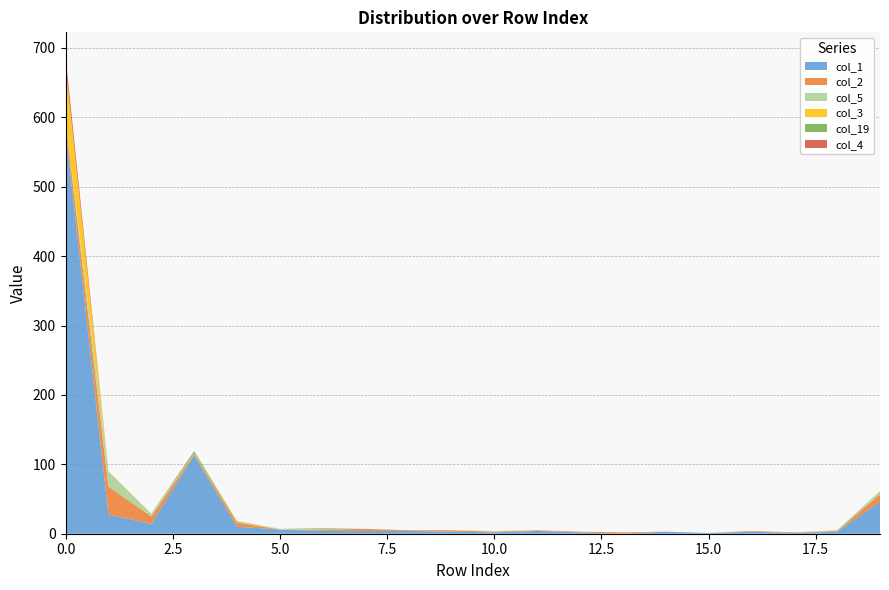

Reading left to right, list all the values displayed in this chart.

col_1: 0=581	1=28	2=14	3=113	4=10	5=6	6=4	7=4	8=4	9=3	10=2	11=4	12=2	13=0	14=3	15=1	16=3	17=1	18=3	19=46
col_2: 0=14	1=40	2=11	3=2	4=6	5=0	6=2	7=3	8=1	9=2	10=1	11=1	12=1	13=2	14=0	15=0	16=1	17=1	18=1	19=11
col_5: 0=3	1=22	2=4	3=1	4=0	5=1	6=1	7=0	8=0	9=0	10=1	11=0	12=0	13=0	14=0	15=0	16=0	17=0	18=1	19=3
col_3: 0=76	1=0	2=0	3=0	4=1	5=0	6=0	7=0	8=0	9=0	10=0	11=0	12=0	13=0	14=0	15=0	16=0	17=0	18=0	19=0
col_19: 0=1	1=0	2=0	3=3	4=1	5=0	6=1	7=0	8=0	9=0	10=0	11=0	12=0	13=0	14=0	15=0	16=0	17=0	18=0	19=1
col_4: 0=13	1=0	2=0	3=0	4=0	5=0	6=0	7=0	8=0	9=0	10=0	11=0	12=0	13=0	14=0	15=0	16=0	17=0	18=0	19=0